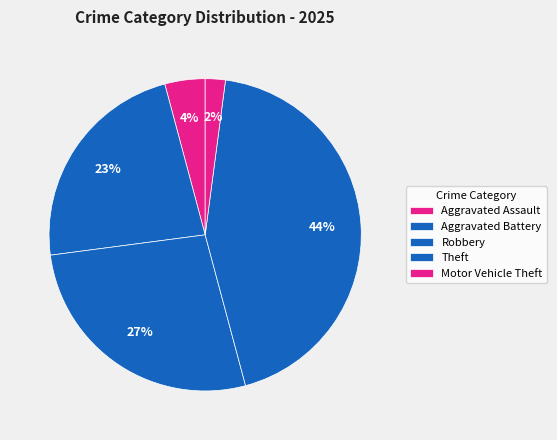

Does Motor Vehicle Theft account for over 50% of the chart?

No